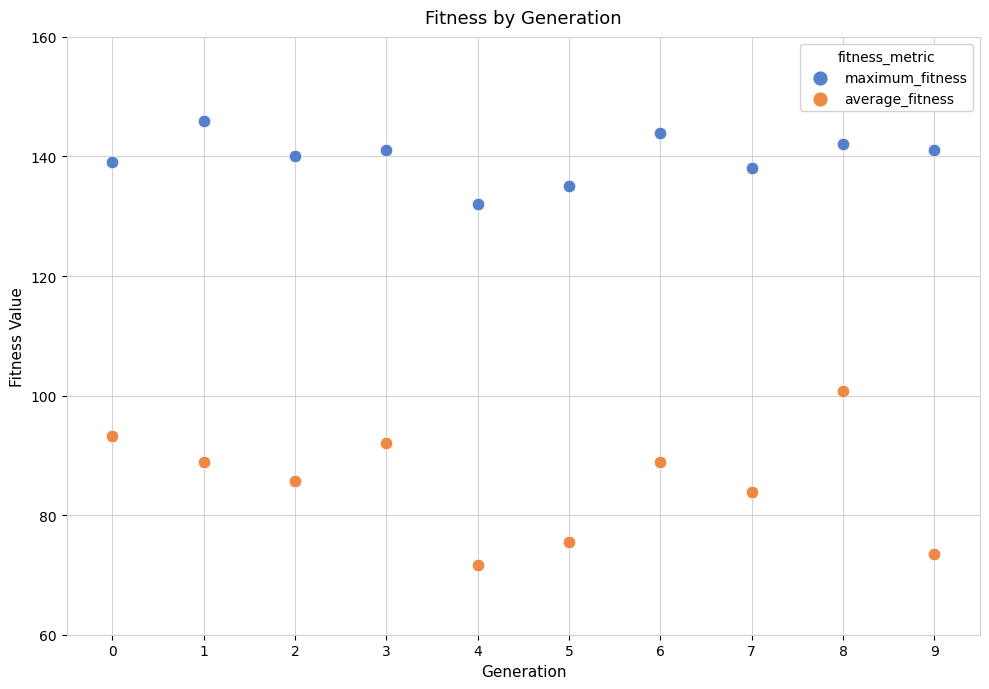

Which series has the largest Y range (max minus min)?

average_fitness